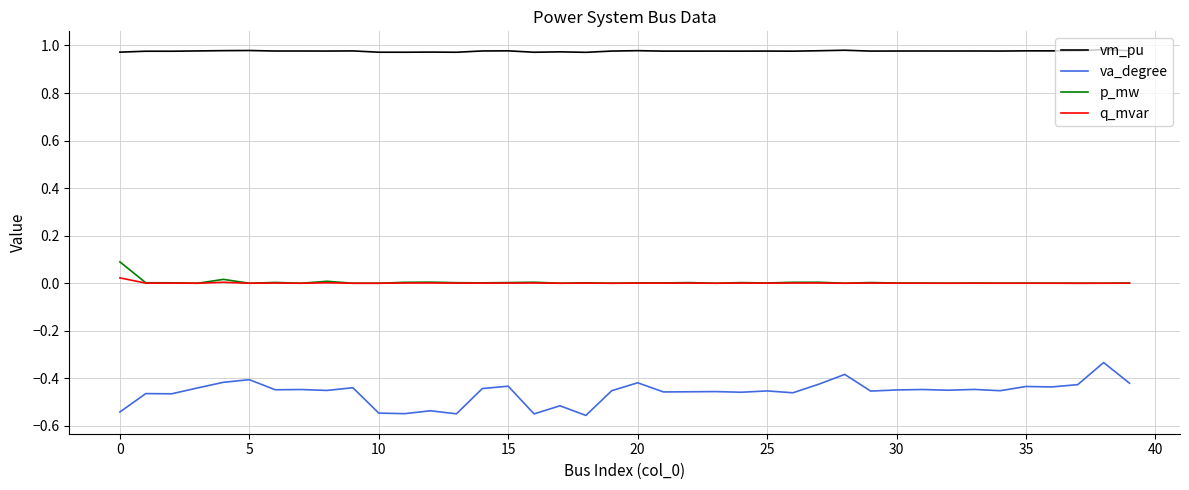

Which series has the largest total across all categories?

vm_pu